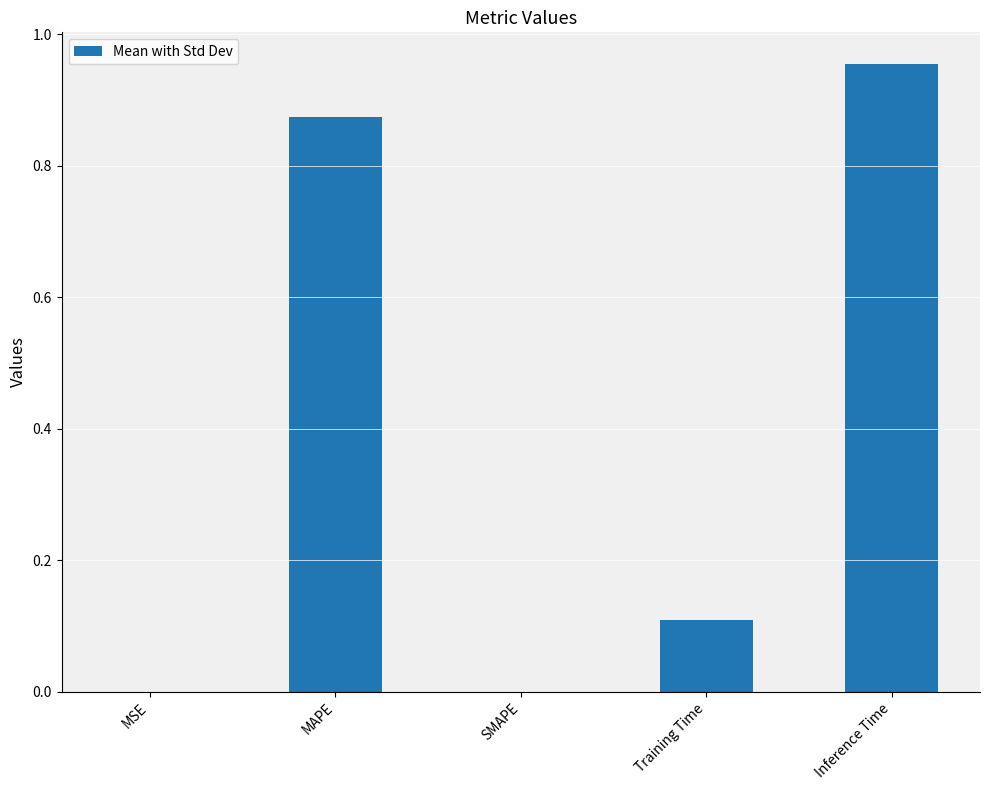

What is the sum of the values at Inference Time and MAPE?

1.8